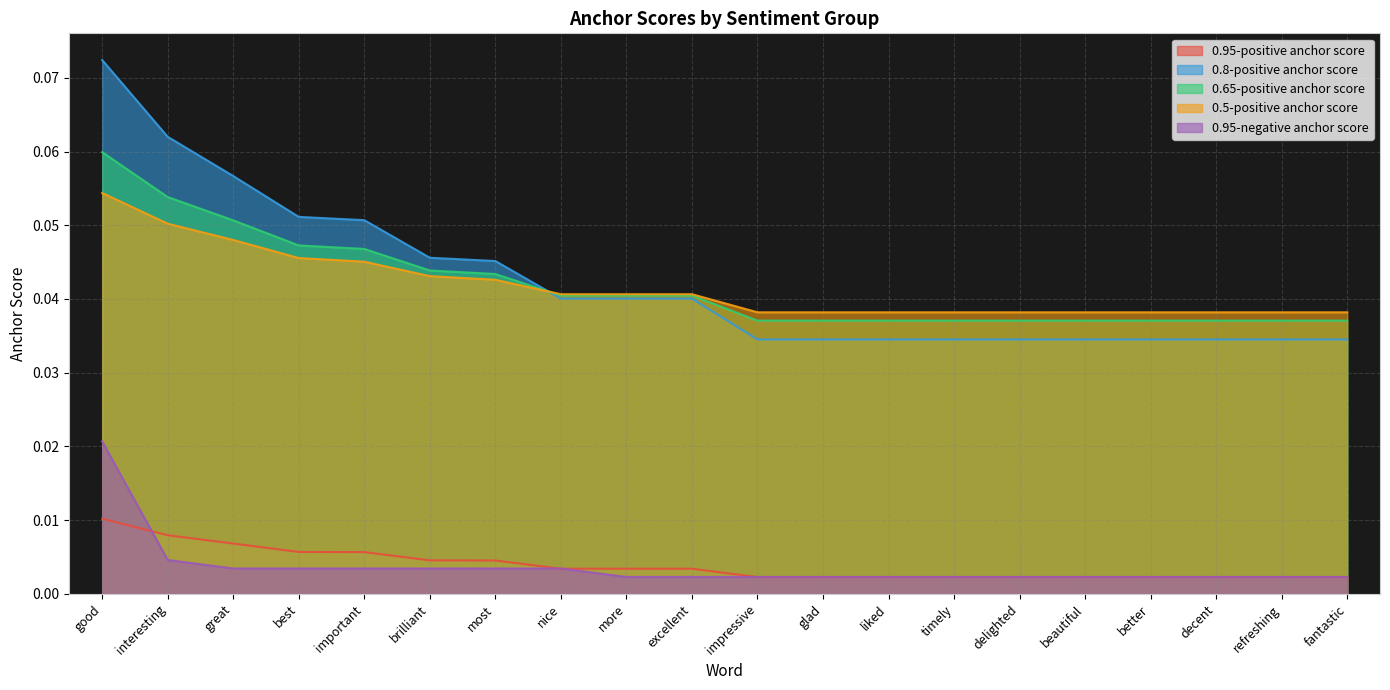

What position from the right is delighted?

6